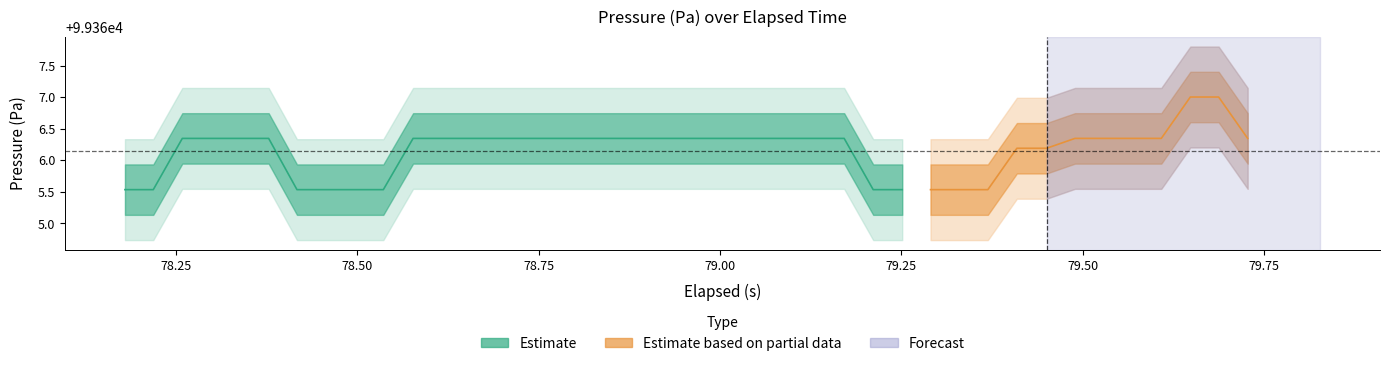

What is the value of the pressure point at the 17th from the left?

99366.3